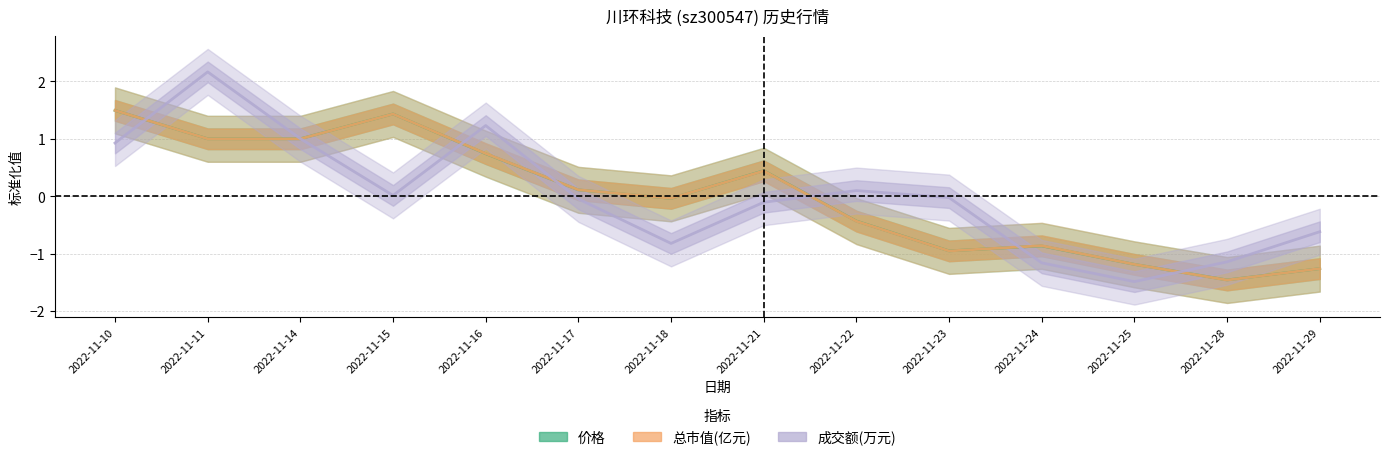

How many interior local peaks does the 价格 series have?

3